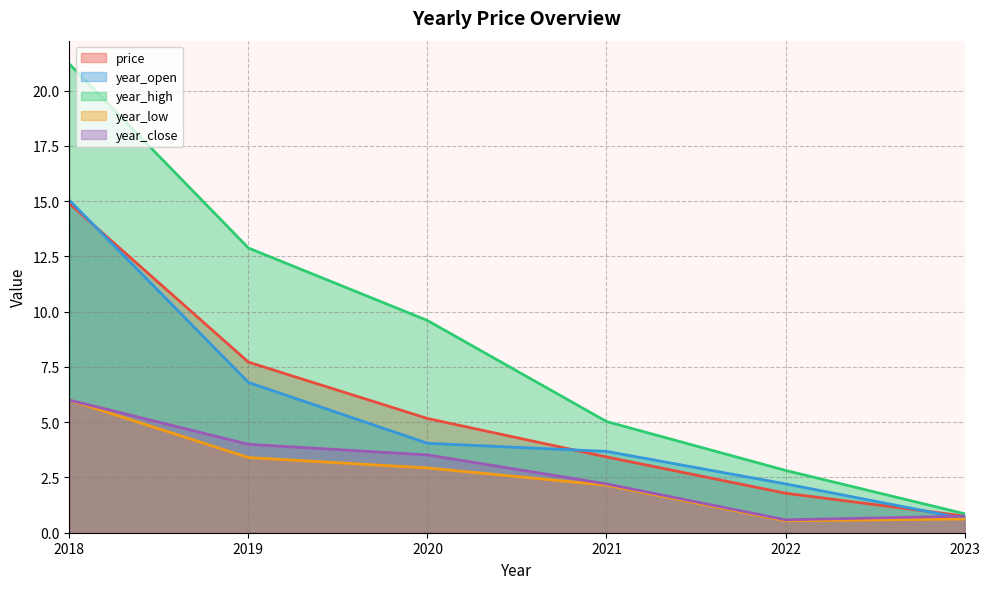

Which series changed the most between 2019 and 2018?

year_high